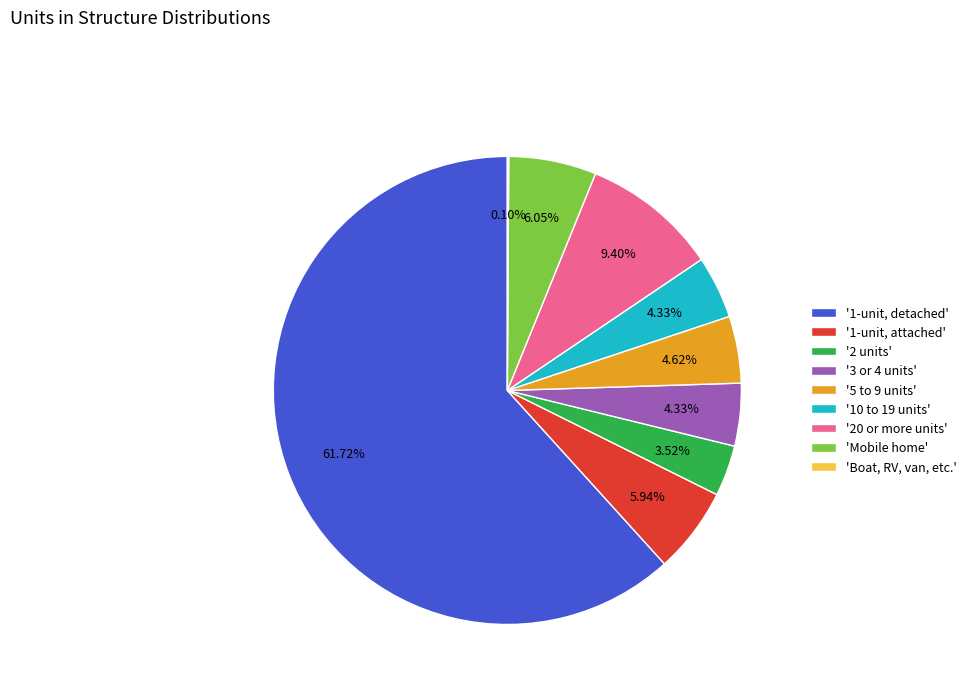

Combined, do '10 to 19 units' and '1-unit, detached' account for over 50%?

Yes